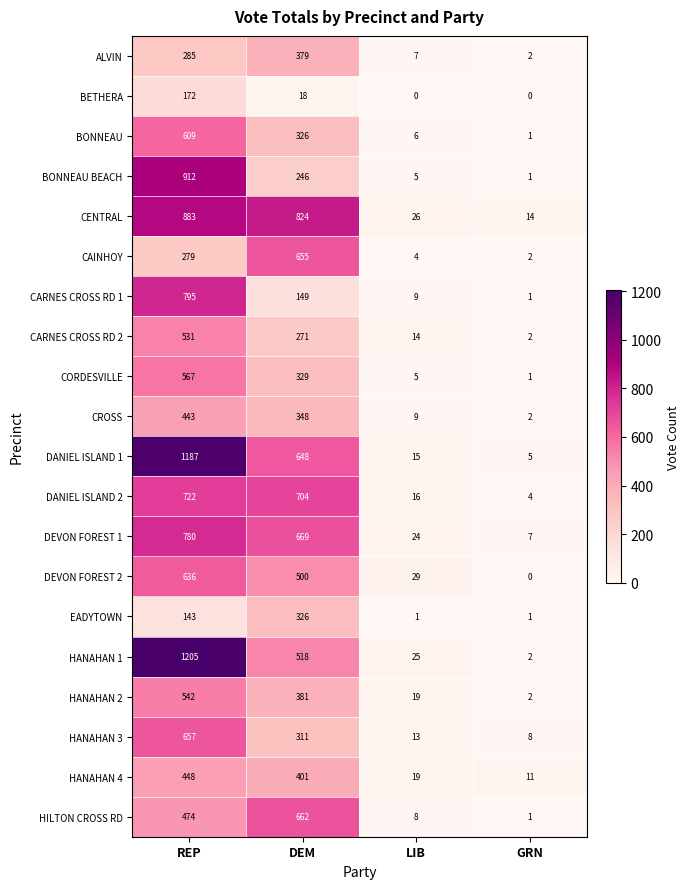

True or false: HANAHAN 4 has a value of 19 at LIB.

True